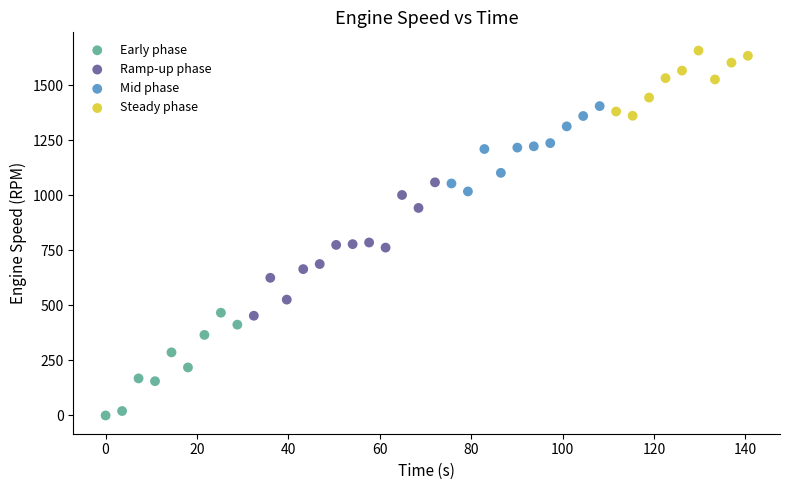

Which series contains the lowest Y value?

Early phase